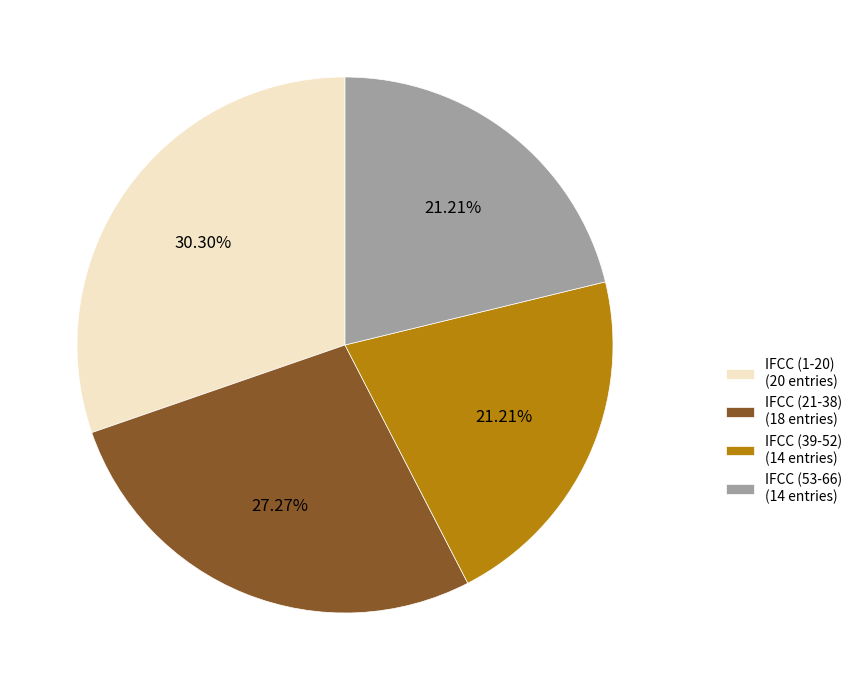

Does any single category account for the majority?

No